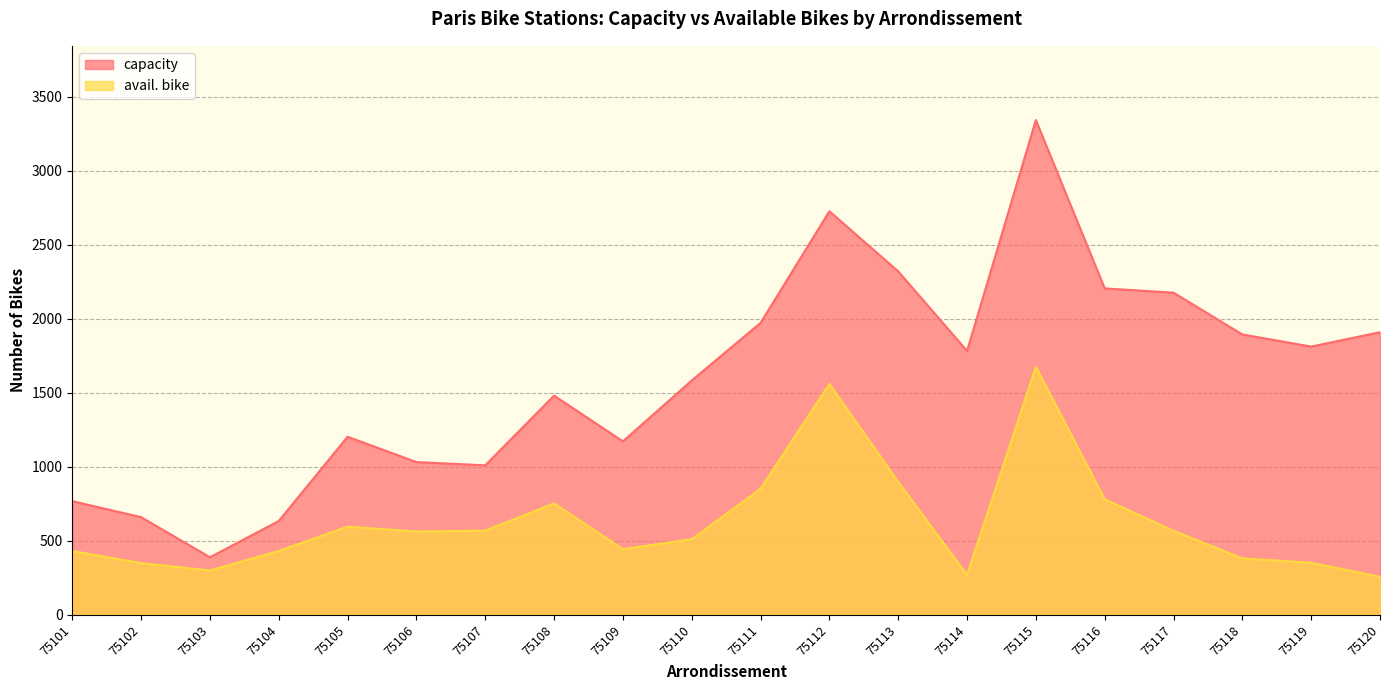

Rank the series by their average value, from highest to lowest.

capacity, avail. bike